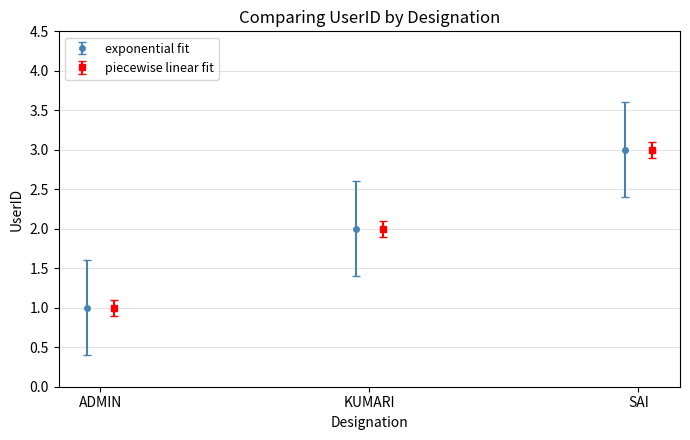

What is the maximum value for exponential fit?

3